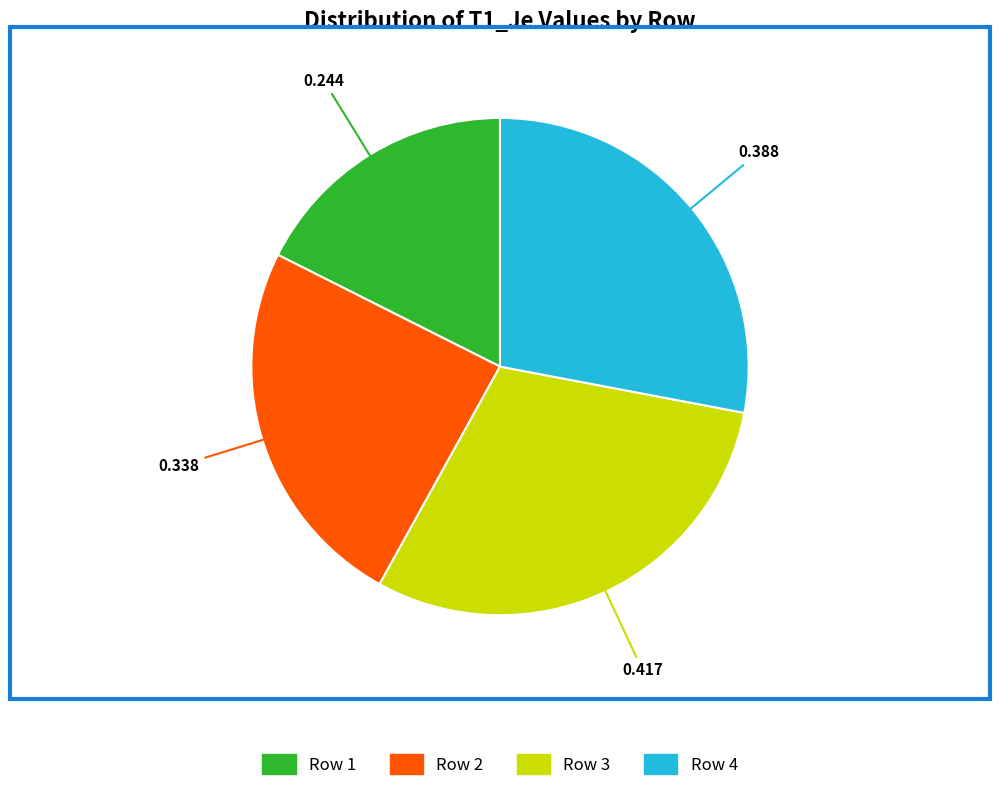

The Row 3 slice represents 16% of the pie. True or false?

False